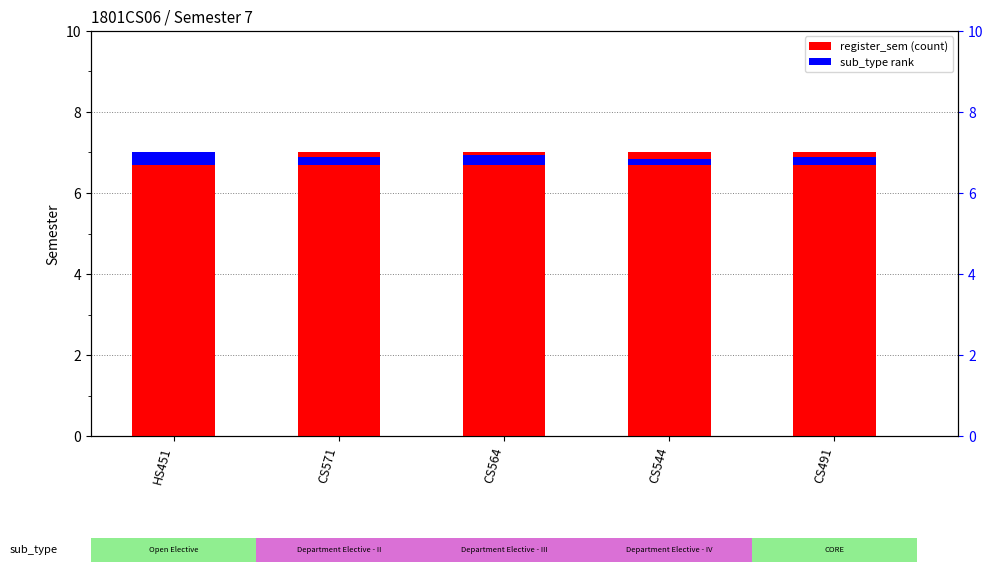

Reading left to right, transcribe all the data shown in this chart.

register_sem: 7.0	7.0	7.0	7.0	7.0
sub_type rank: 0.3	0.2	0.2	0.2	0.2